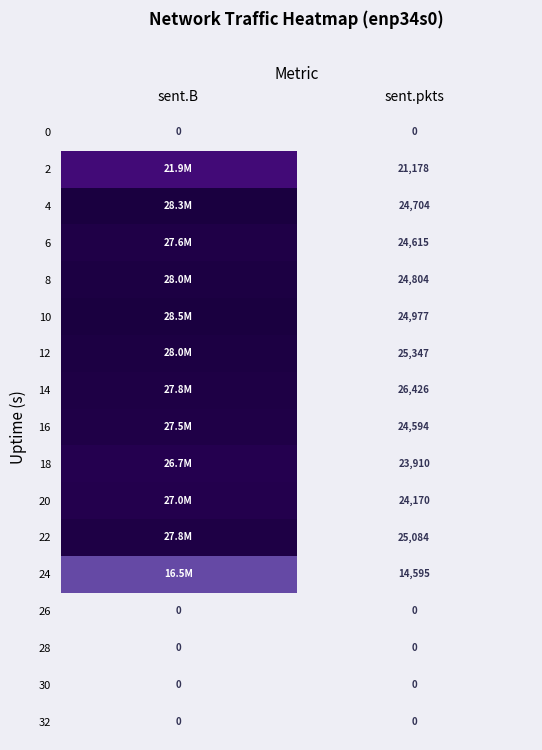

What is the total value across all series at sent.pkts?

284404